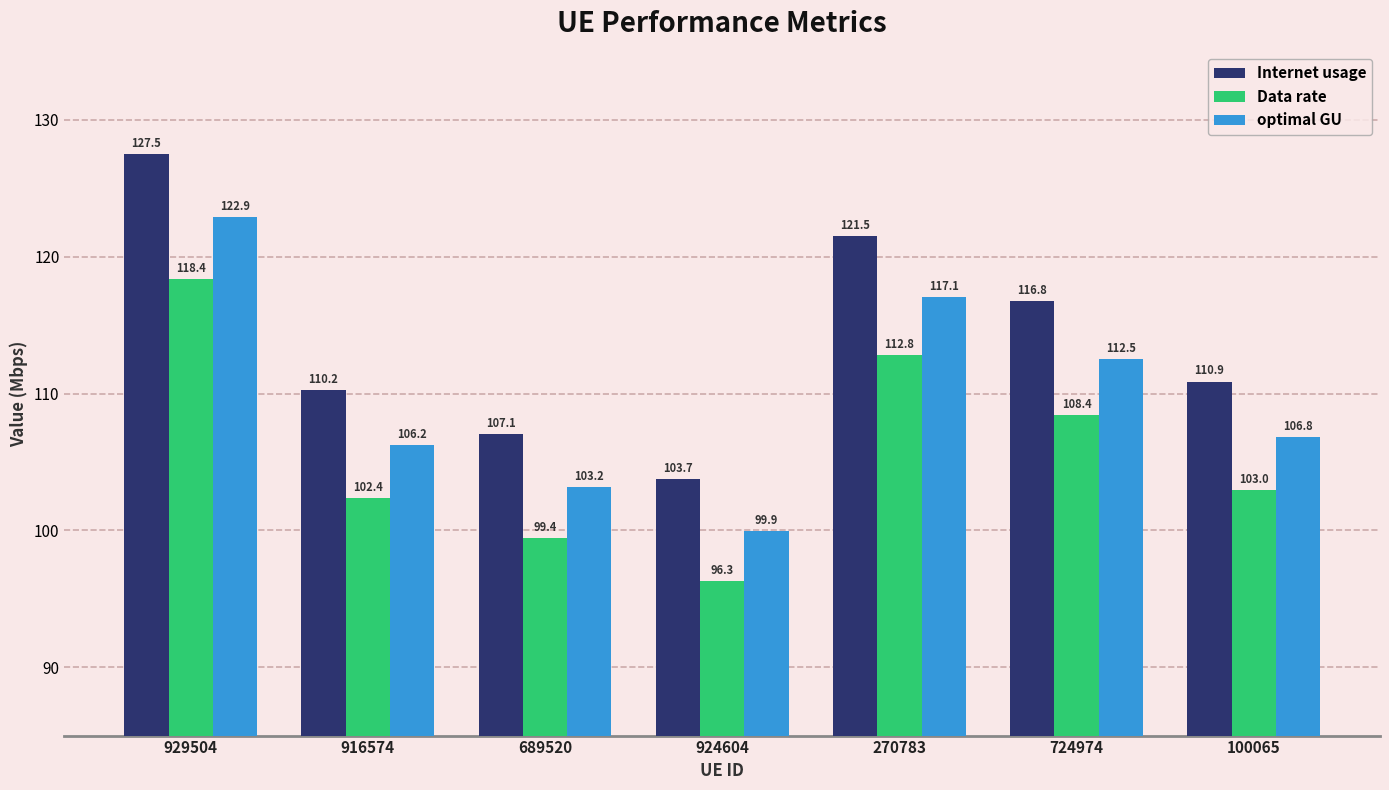

How many data points does each series have?

7